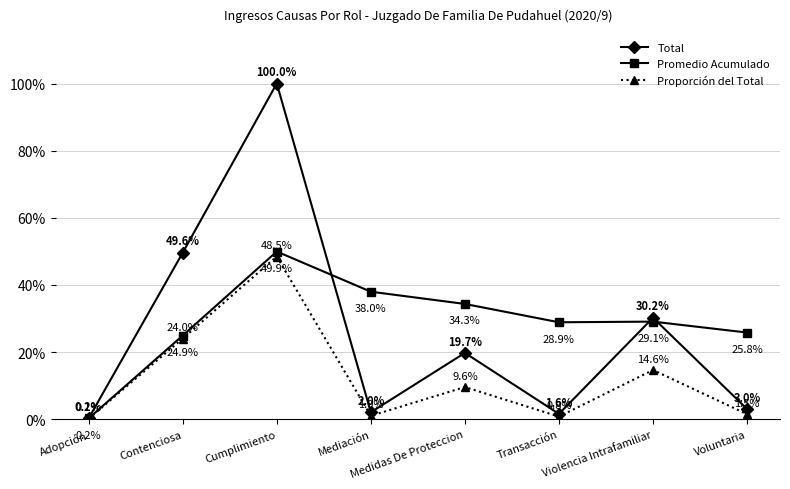

At Contenciosa, list the series in order from largest to smallest.

Total, Promedio Acumulado, Proporción del Total